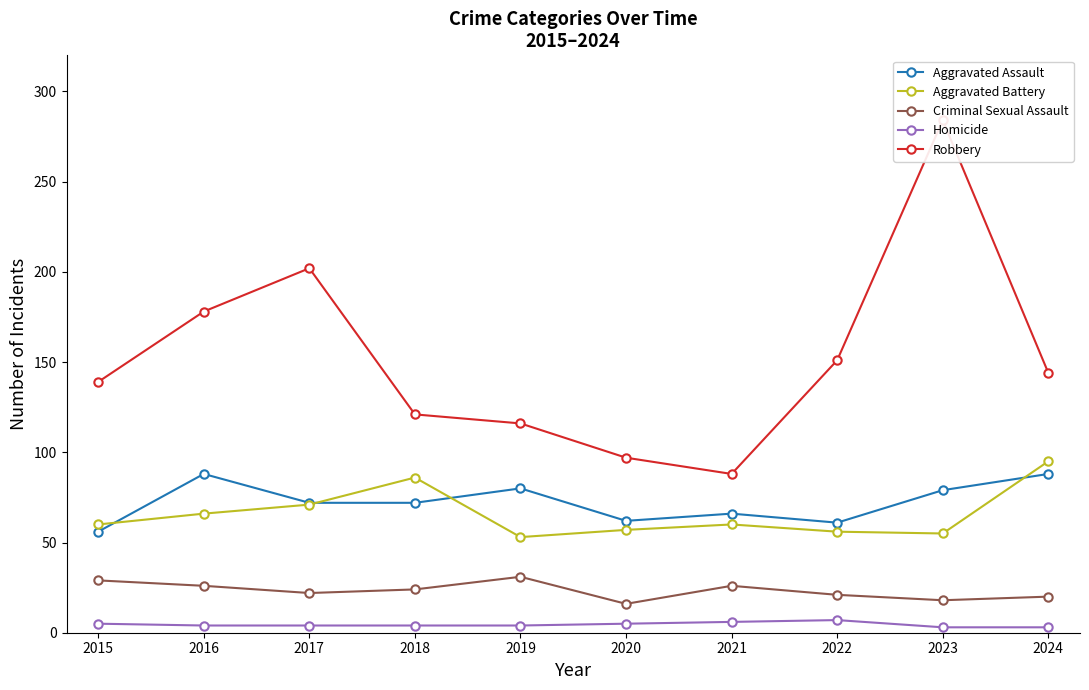

Is it true that Aggravated Assault equals 19 at 2019?

False